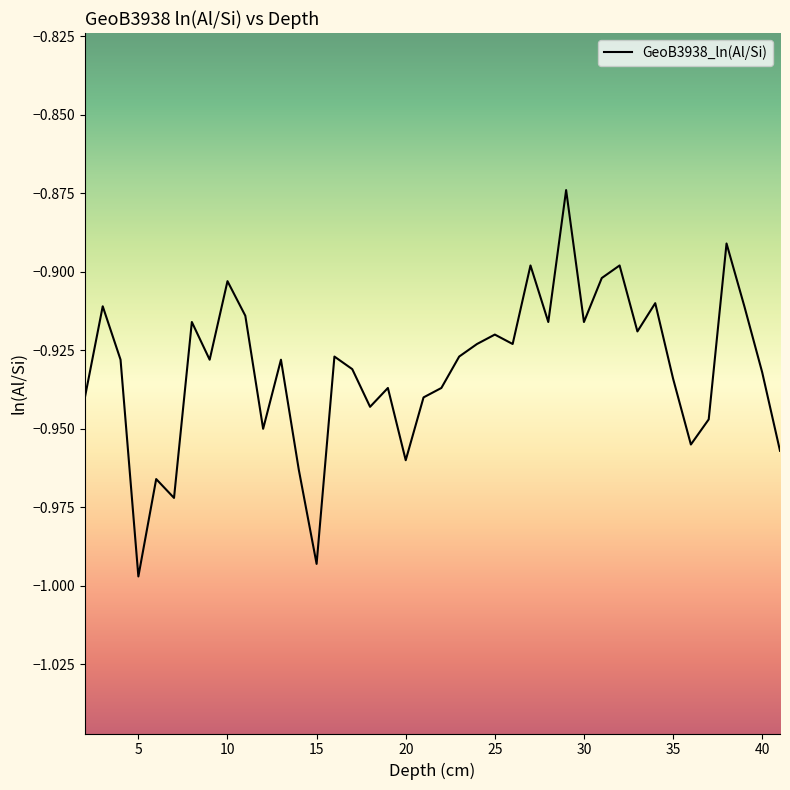

Count the number of categories in the chart.

40